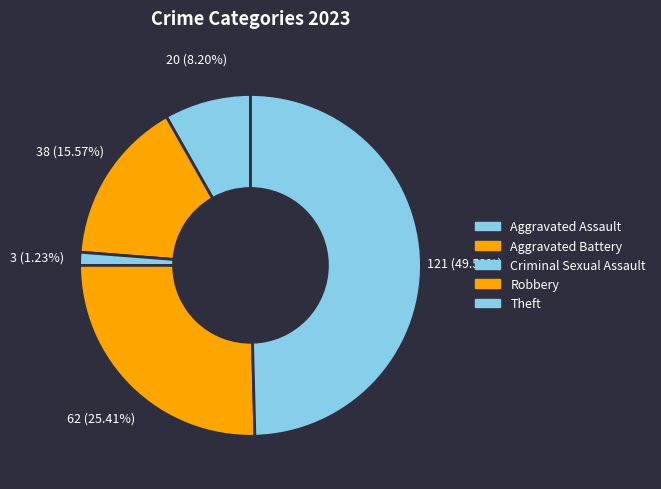

Count the number of slices in the pie.

5